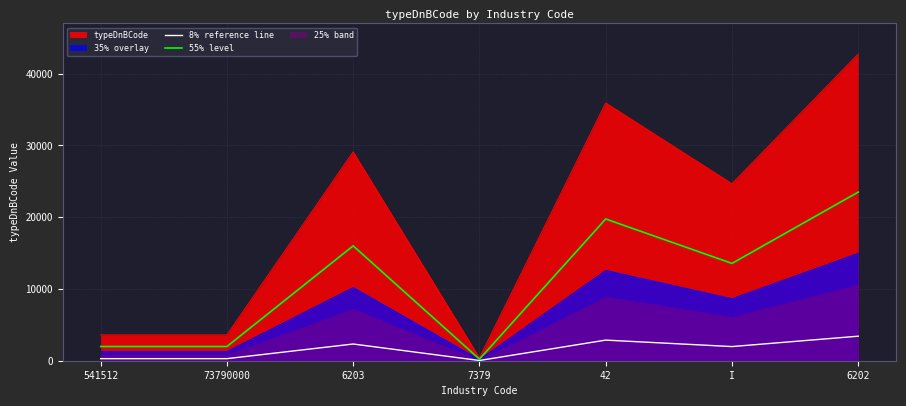

The 35% overlay series shows 10186.4 at 6203. True or false?

True